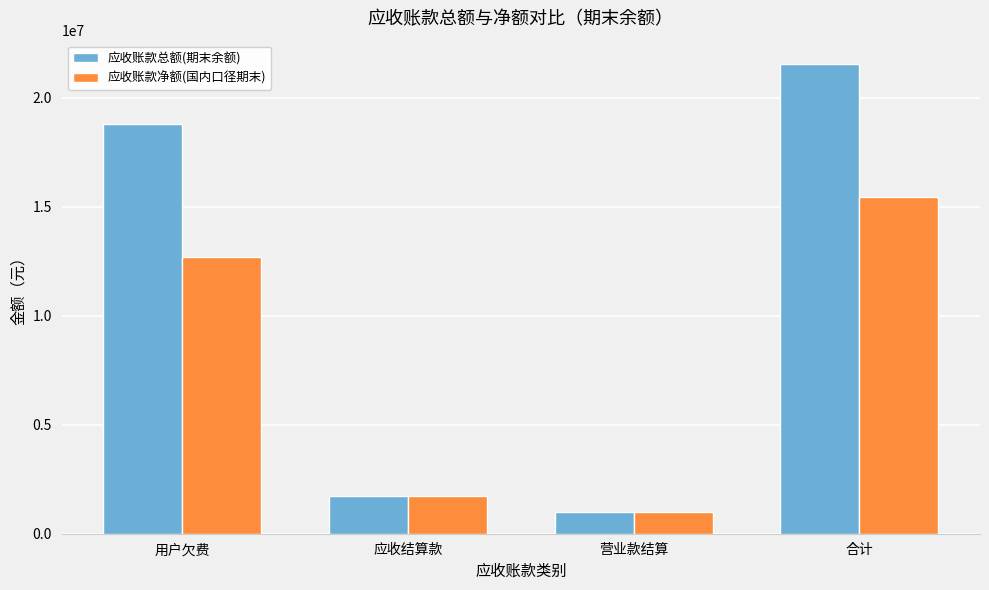

The 应收账款净额(国内口径期末) series shows 1013608.4 at 营业款结算. True or false?

True